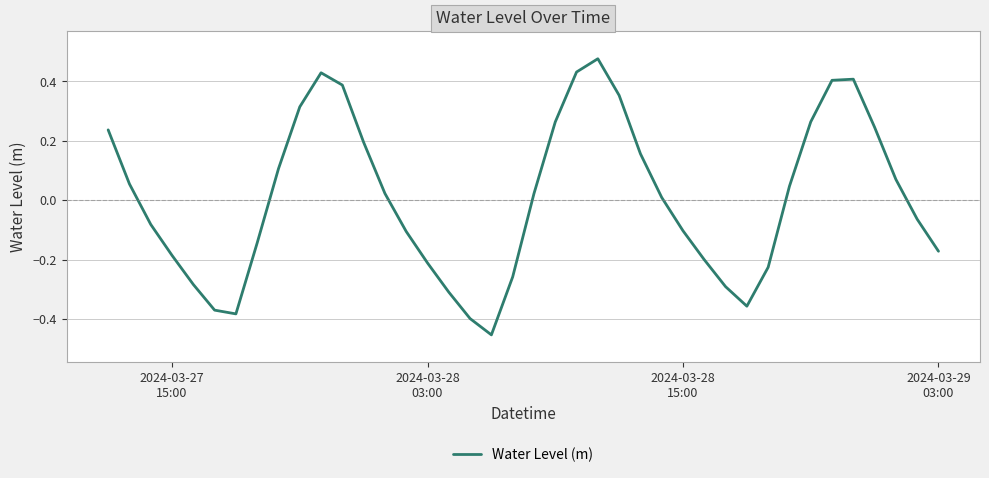

What is the difference between the maximum and minimum values?

0.9